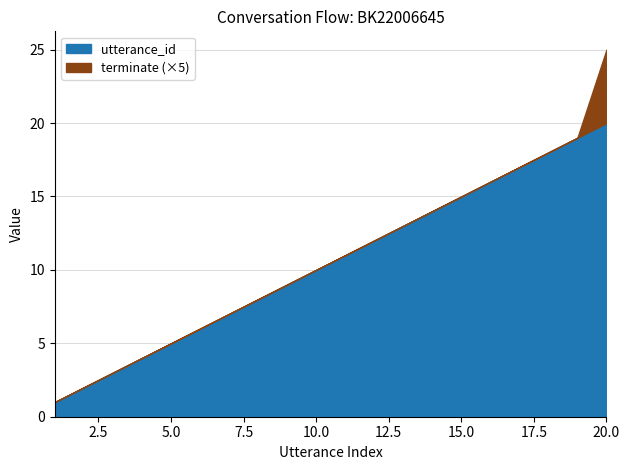

What are all the series names shown in the legend?

utterance_id, terminate (×5)